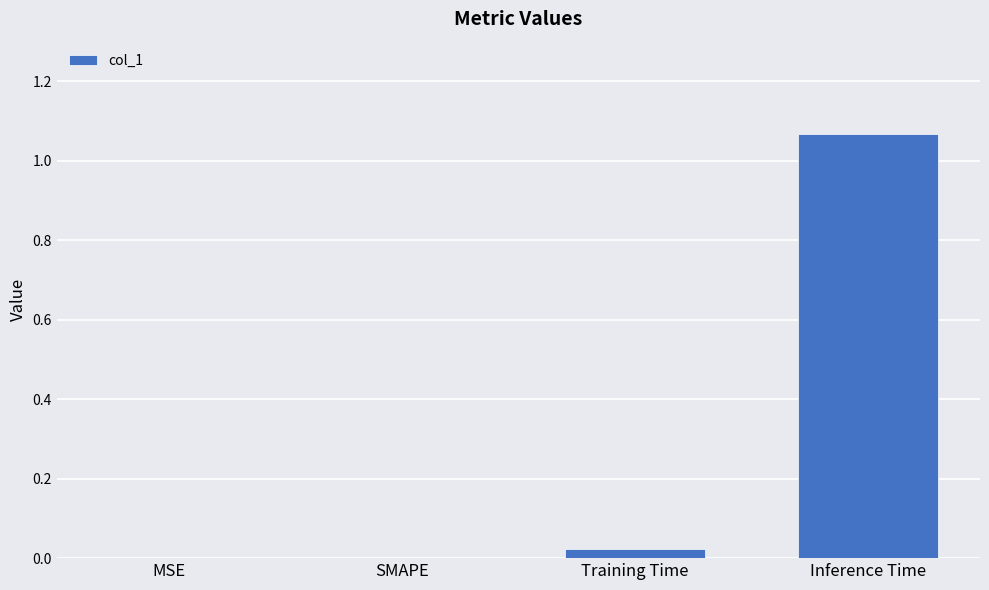

Is it true that the value at MSE is 0.0?

True